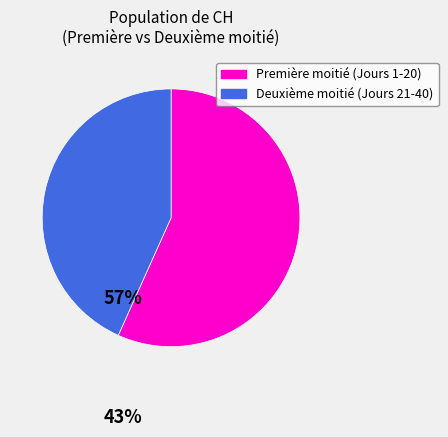

Is there any slice that represents more than half of the pie?

Yes